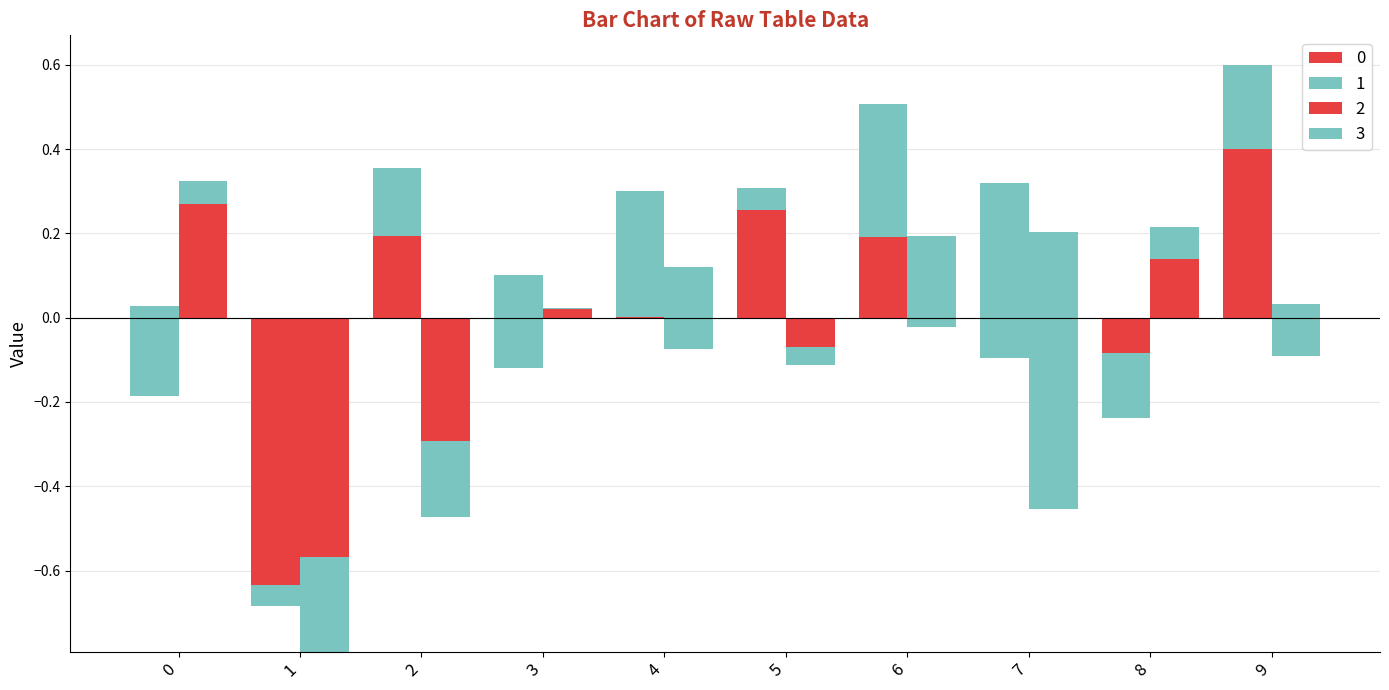

How many values in 3 are above zero?

4